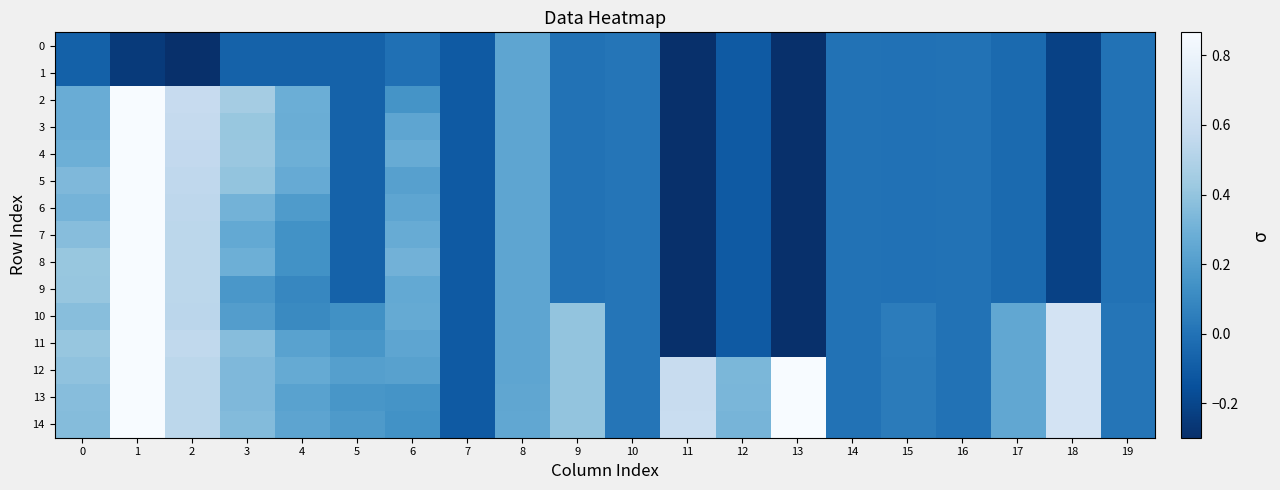

What is the spread (max minus min) of values at 2?

1.3